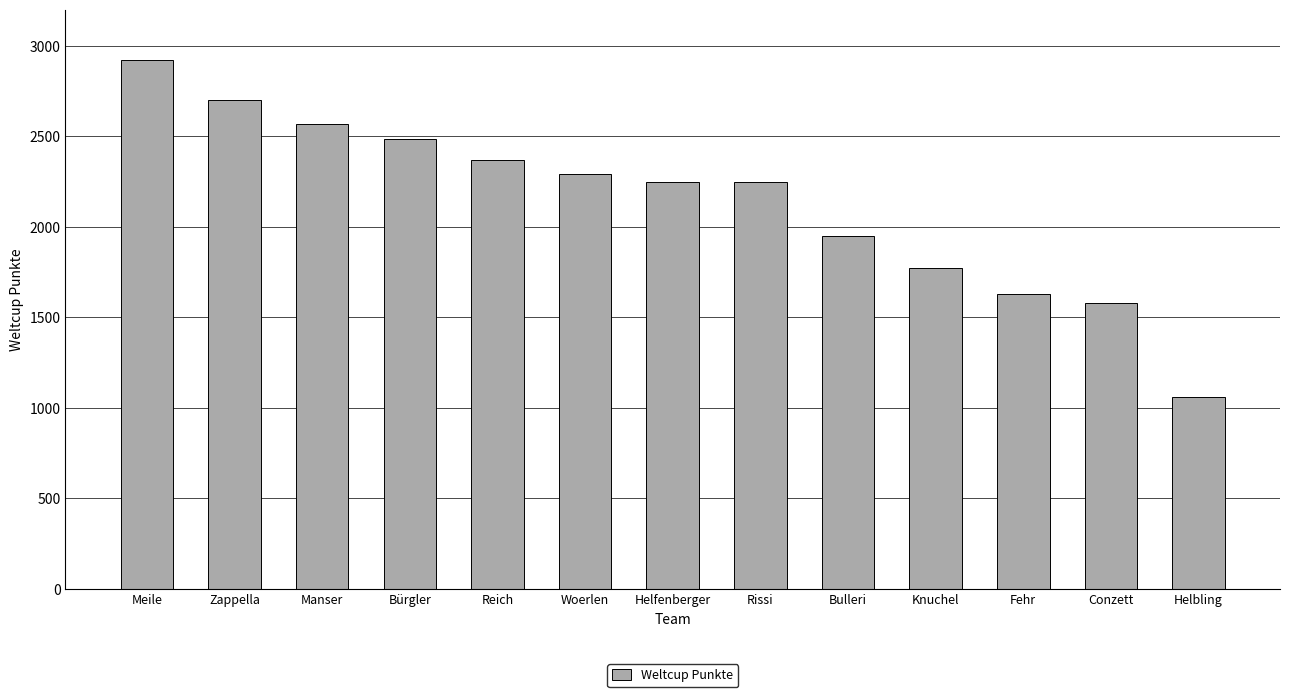

What is the difference between the values at Meile and Manser?

354